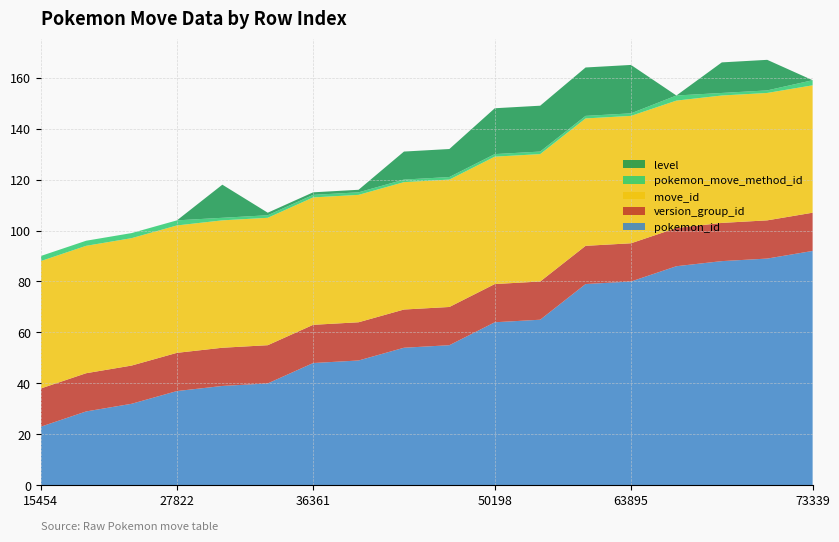

Reading left to right, list all the values displayed in this chart.

pokemon_id: 15454=23	20453=29	23106=32	27822=37	29463=39	30427=40	36361=48	37141=49	41509=54	42486=55	50198=64	51154=65	62764=79	63895=80	68505=86	70176=88	71102=89	73339=92
version_group_id: 15454=15	20453=15	23106=15	27822=15	29463=15	30427=15	36361=15	37141=15	41509=15	42486=15	50198=15	51154=15	62764=15	63895=15	68505=15	70176=15	71102=15	73339=15
move_id: 15454=50	20453=50	23106=50	27822=50	29463=50	30427=50	36361=50	37141=50	41509=50	42486=50	50198=50	51154=50	62764=50	63895=50	68505=50	70176=50	71102=50	73339=50
pokemon_move_method_id: 15454=2	20453=2	23106=2	27822=2	29463=1	30427=1	36361=1	37141=1	41509=1	42486=1	50198=1	51154=1	62764=1	63895=1	68505=2	70176=1	71102=1	73339=2
level: 15454=0	20453=0	23106=0	27822=0	29463=13	30427=1	36361=1	37141=1	41509=11	42486=11	50198=18	51154=18	62764=19	63895=19	68505=0	70176=12	71102=12	73339=0